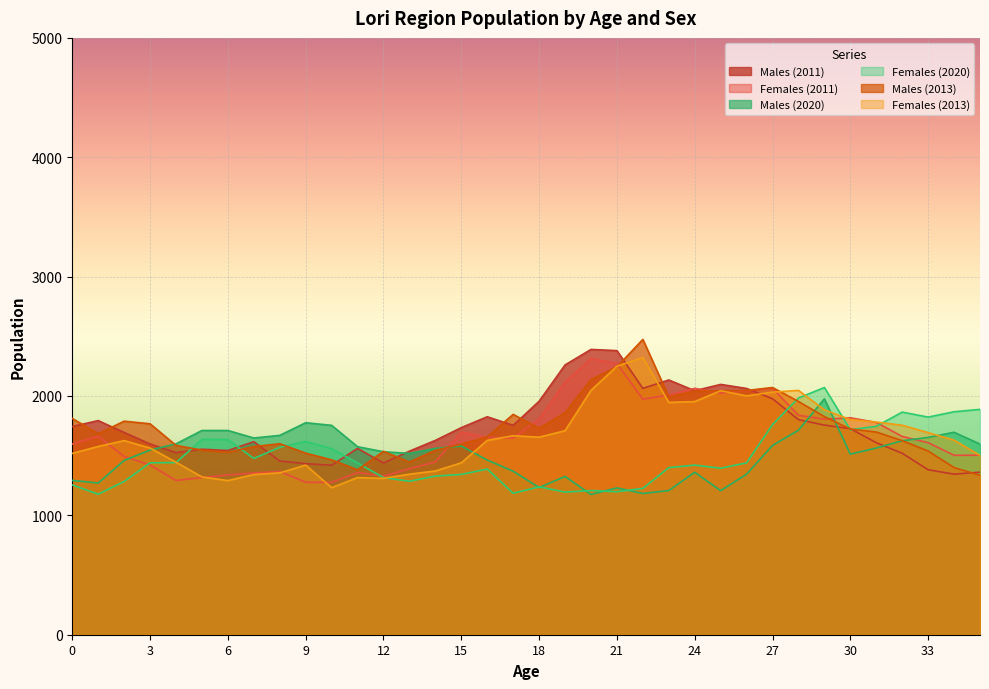

After their last crossing, which series has the higher values: Males (2011) or Females (2013)?

Females (2013)